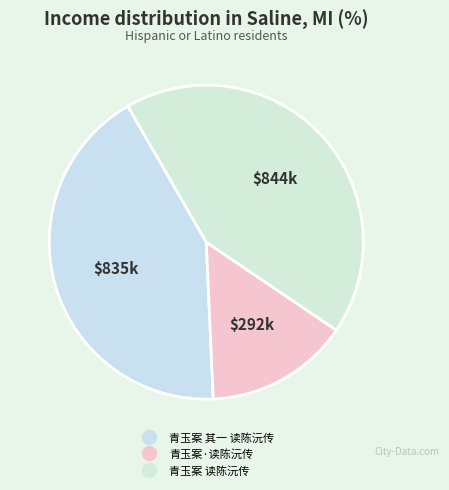

Count the number of slices in the pie.

3